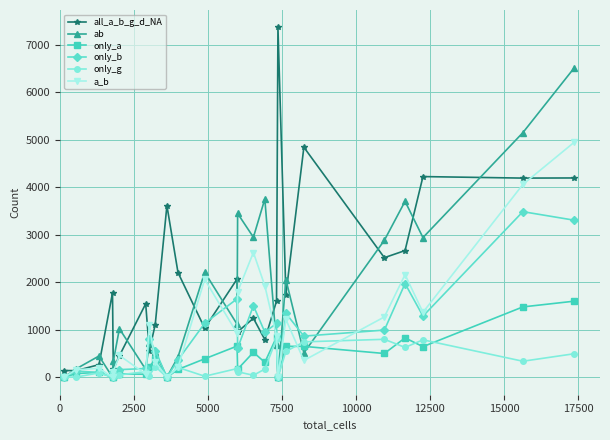

Which series has the largest range (max minus min)?

all_a_b_g_d_NA